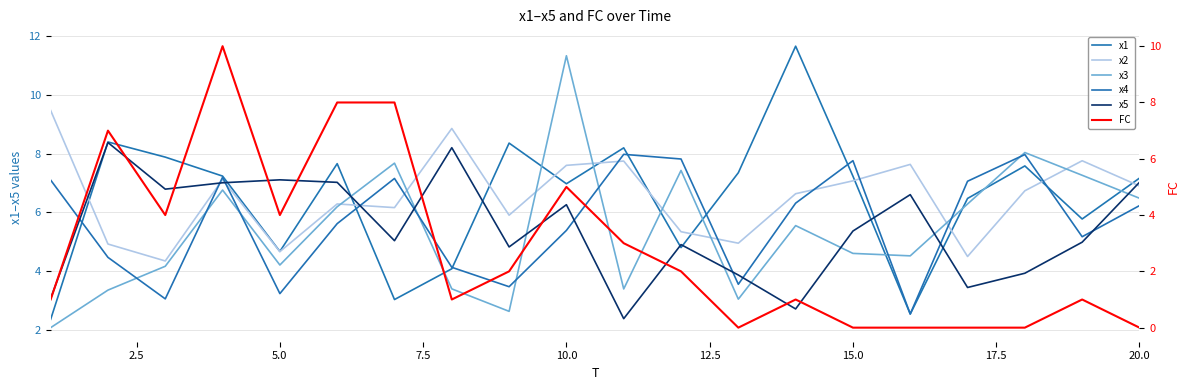

What is the value of the x4 point at the 13th from the left?

3.6